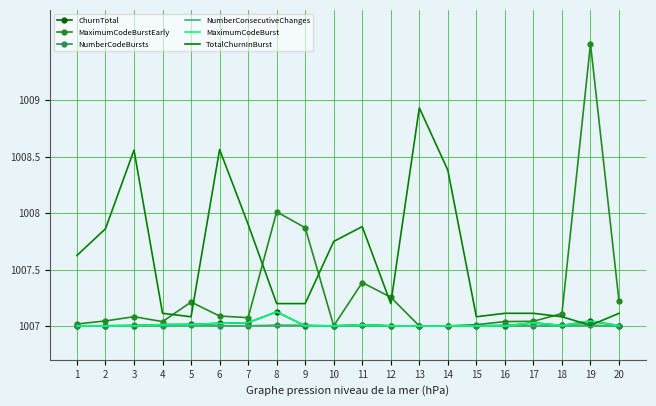

What is the difference between the maximum and second lowest values in the MaximumCodeBurst series?

0.1